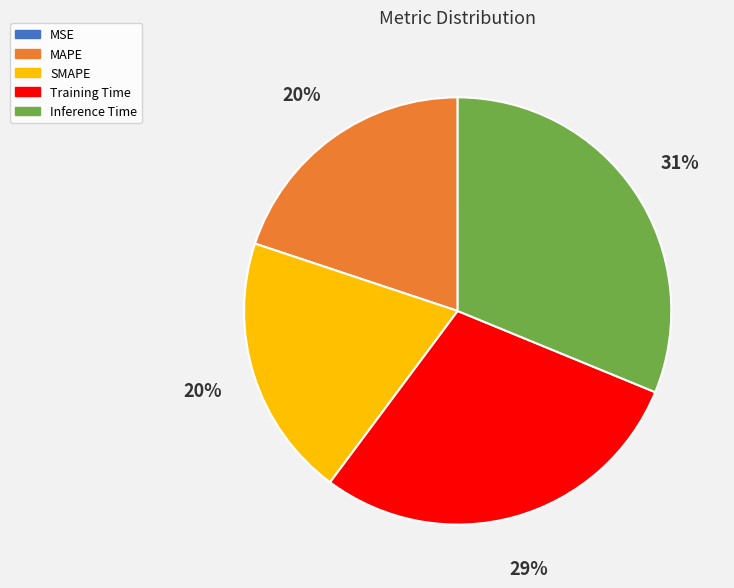

Does Inference Time represent more than half of the total?

No